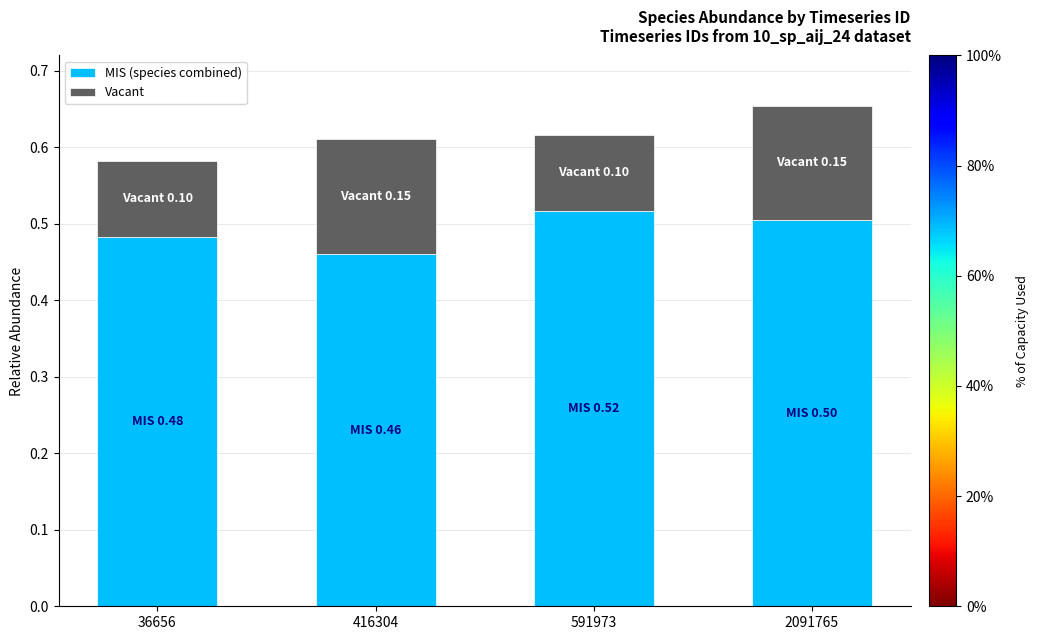

What is the sum of the MIS (species combined) values at 2091765 and 36656?

1.0